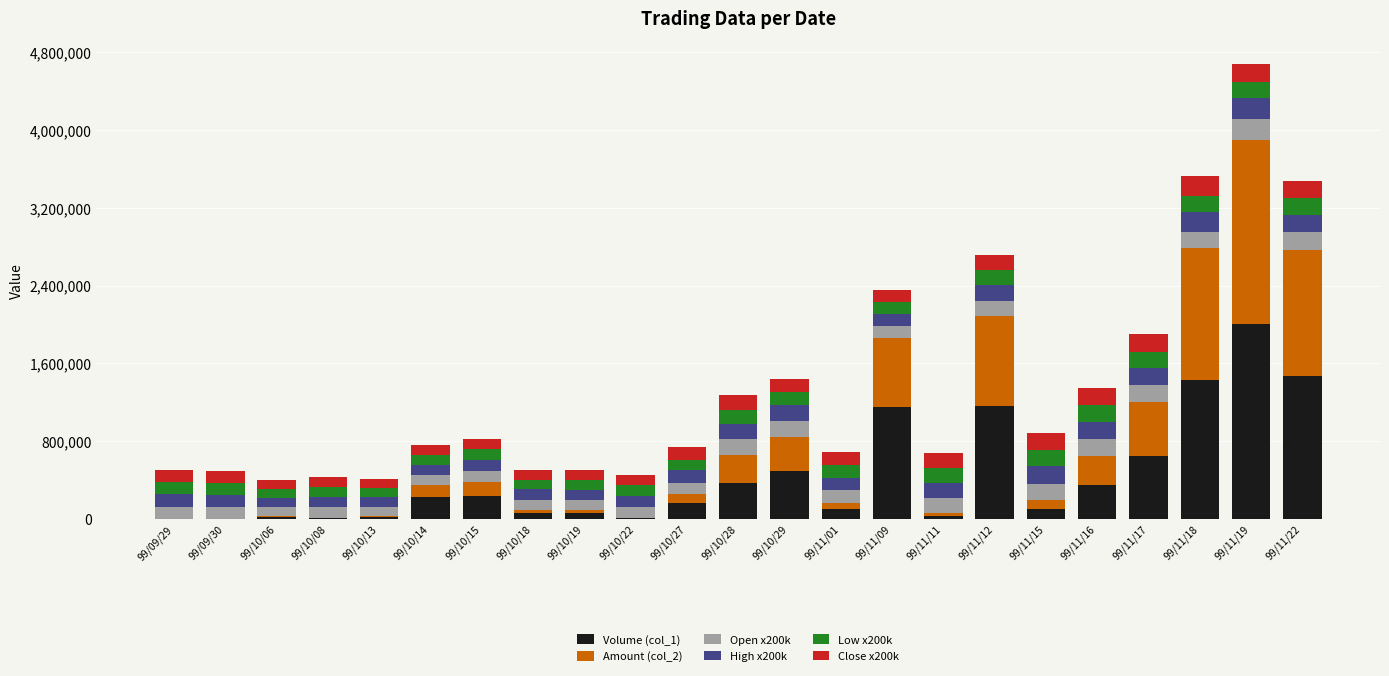

What is the total value across all series at 99/11/16?

1351420.0